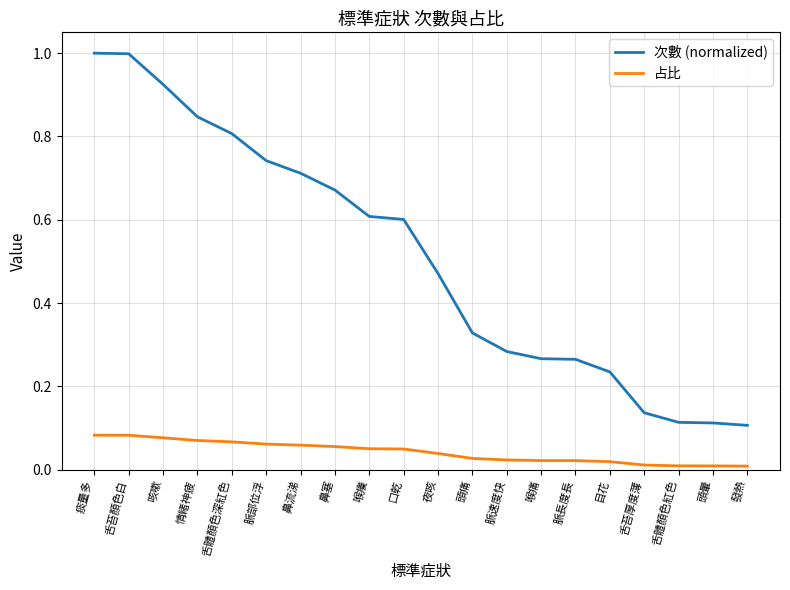

Read the 次數 (normalized) value at 痰量多.

1.0